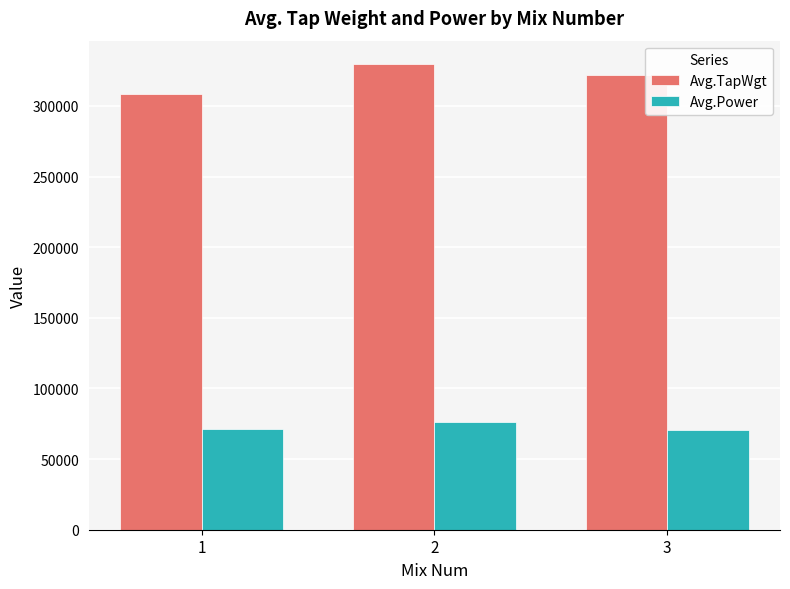

What is the total value across all series at 3?

392000